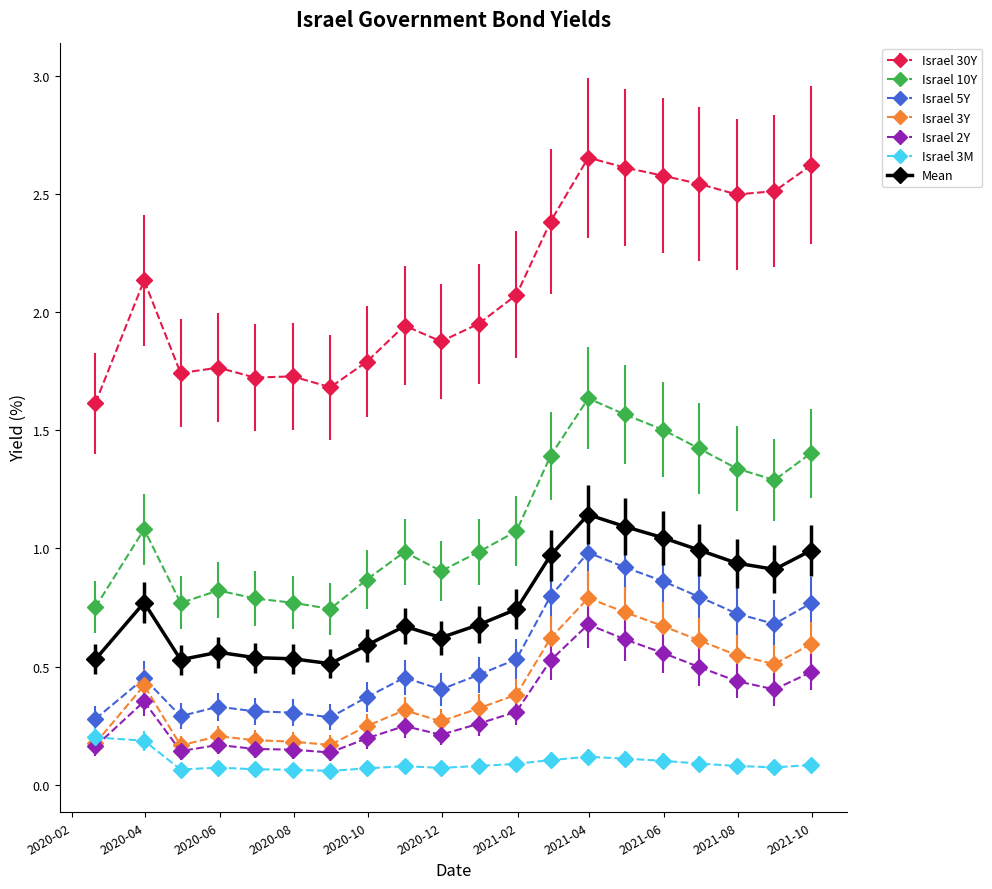

In Israel 3Y, how many points are higher than both neighbors (excluding endpoints)?

4